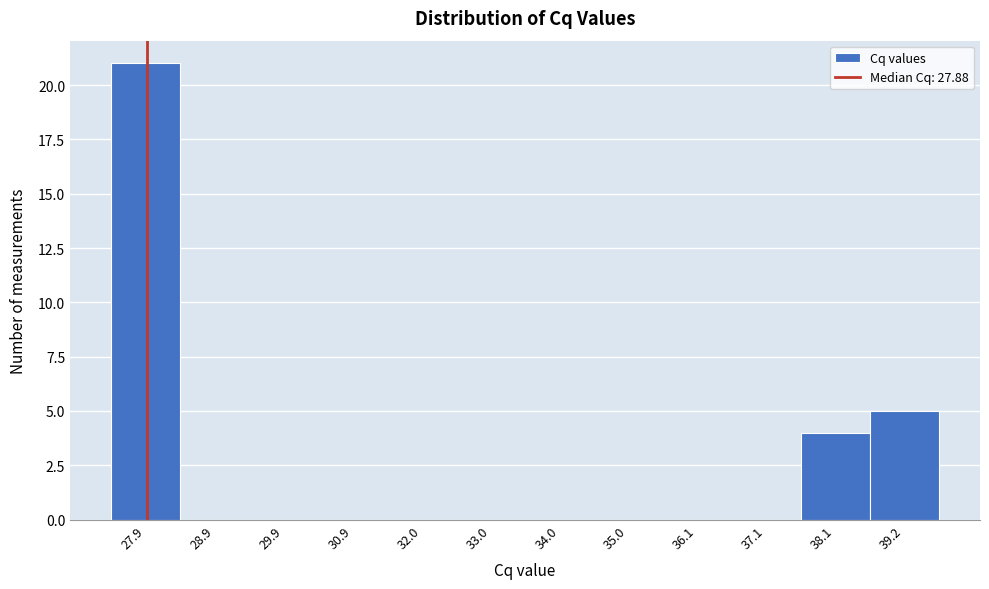

Reading left to right, list every bar in this chart as the range it spans on the x-axis followed by its height. Neither the bar edges nor the heights are printed on the chart, so give them approximately, as read against the axes.

27.4 to 28.4: 21
28.4 to 29.4: 0
29.4 to 30.4: 0
30.4 to 31.4: 0
31.4 to 32.4: 0
32.4 to 33.6: 0
33.6 to 34.6: 0
34.6 to 35.6: 0
35.6 to 36.6: 0
36.6 to 37.6: 0
37.6 to 38.6: 4
38.6 to 39.6: 5